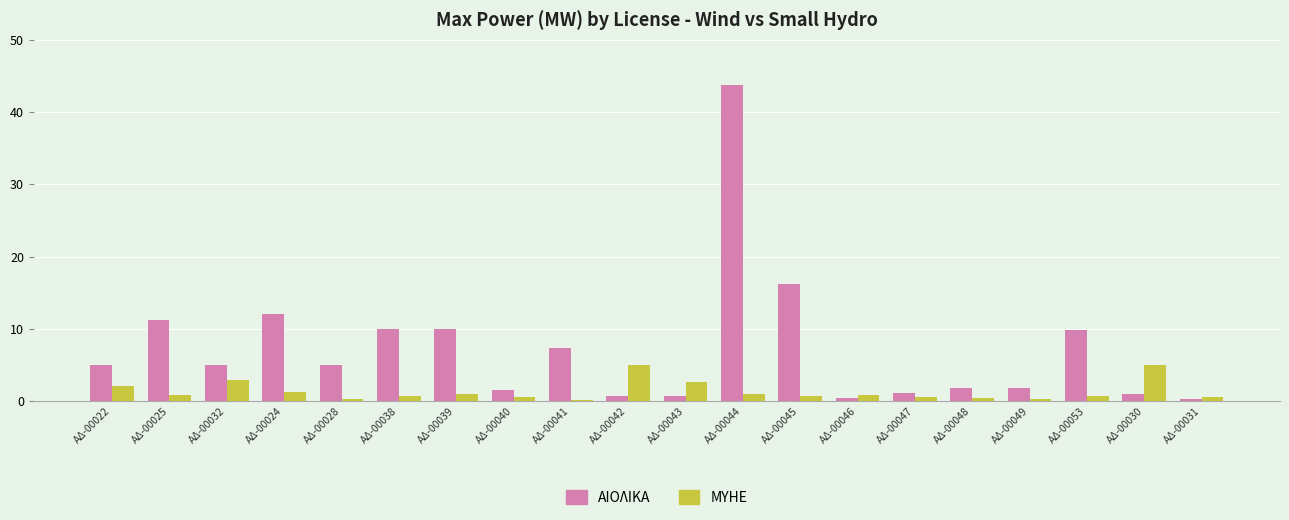

What is the minimum value for ΜΥΗΕ?

0.2